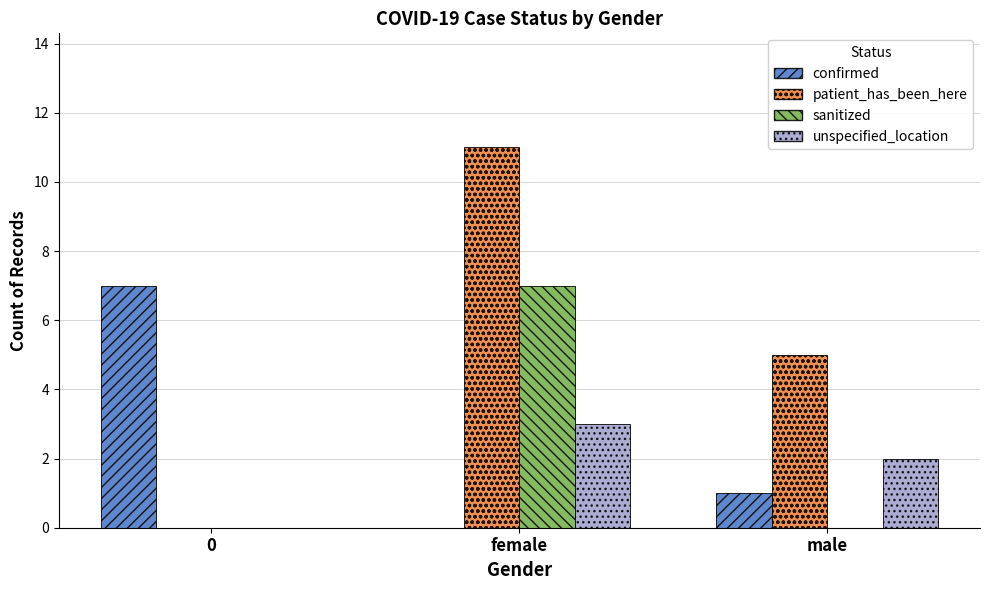

What is the greatest value displayed?

11